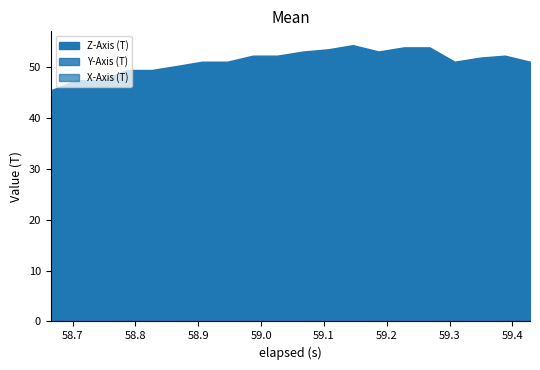

What is the sum of the Z-Axis (T) values at 9 and 7?

103.2